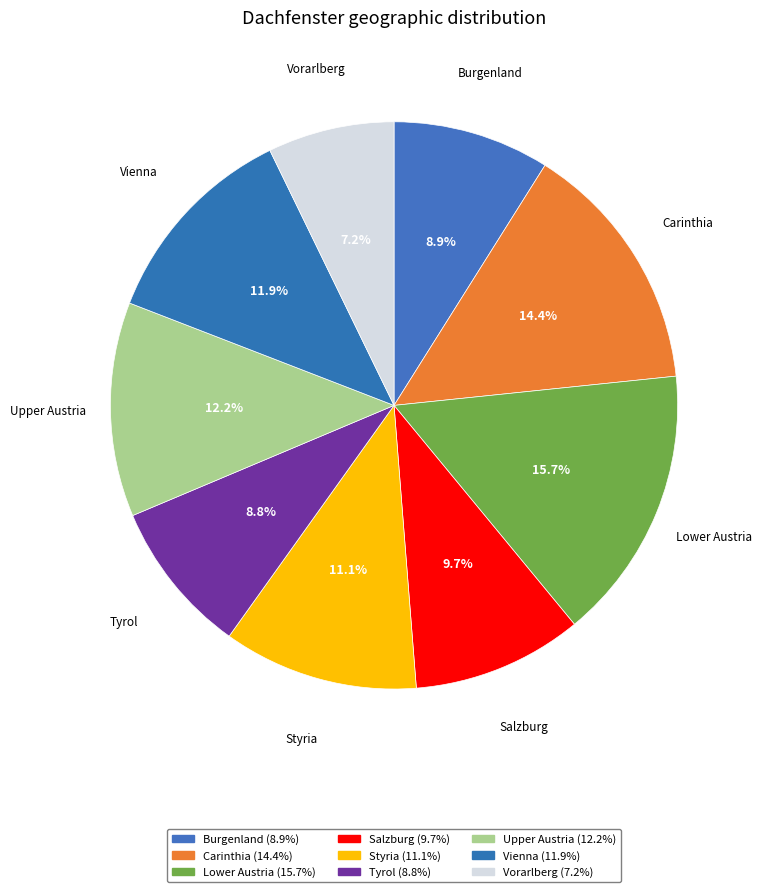

How many segments does this pie chart have?

9